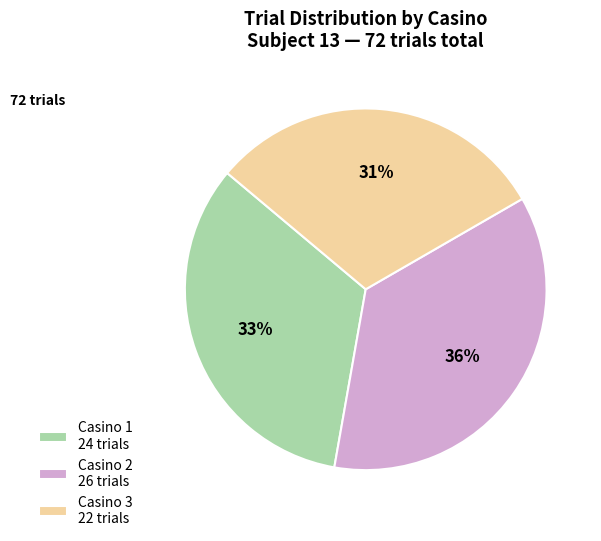

Which slice is the largest?

Casino 2